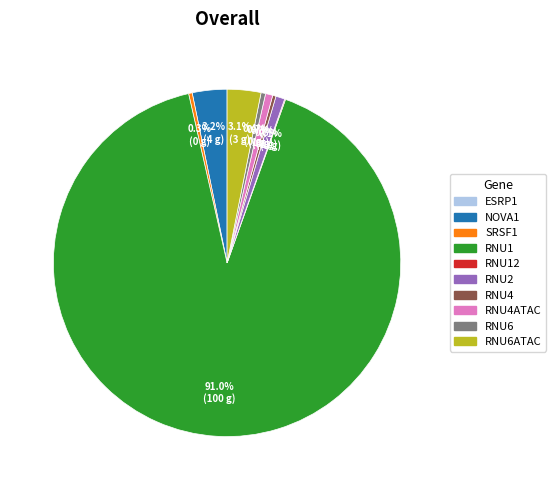

What is the majority slice?

RNU1